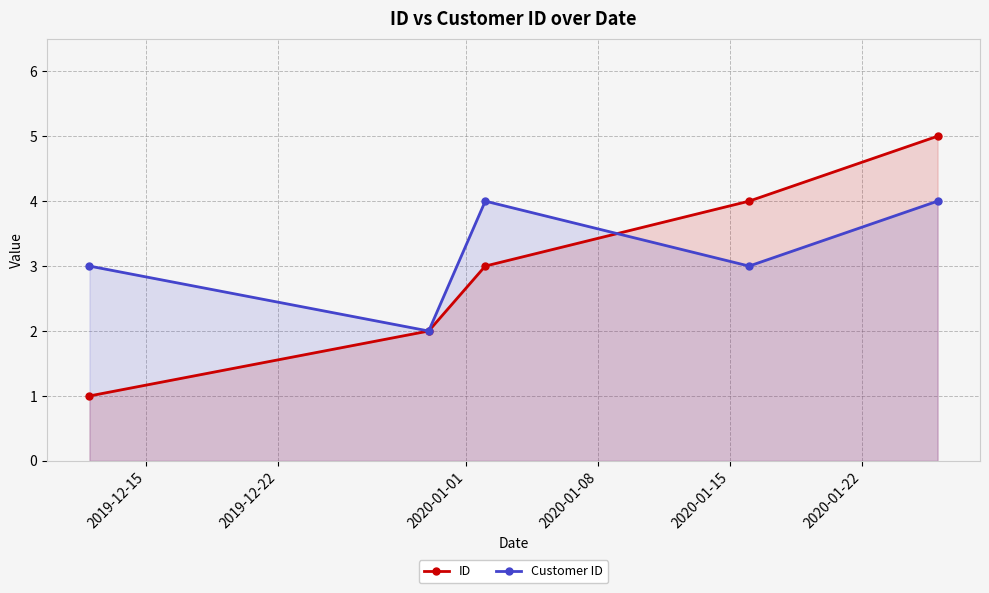

What is the maximum value shown in the chart?

5